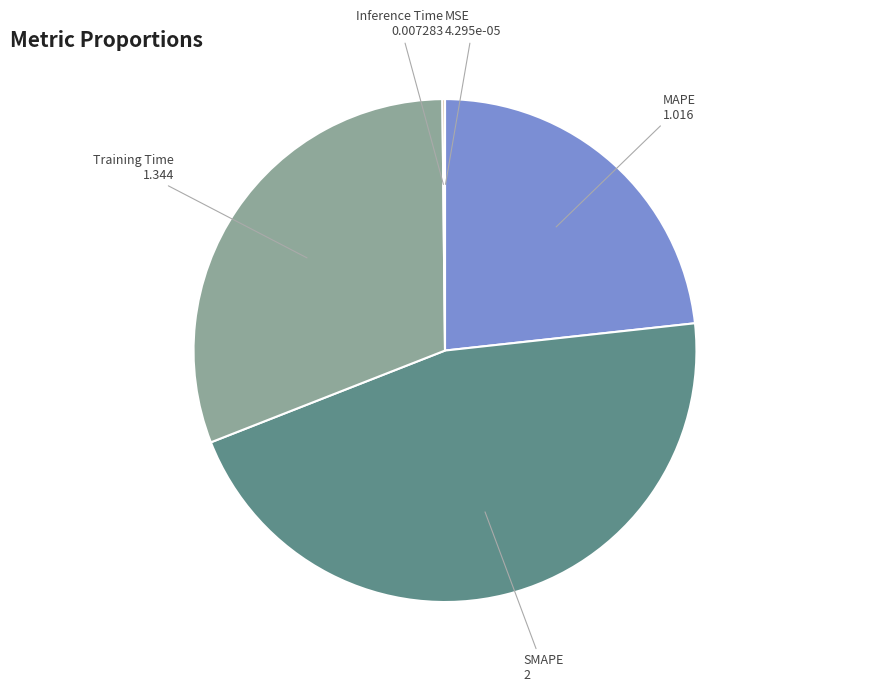

Which category has the biggest portion of the pie?

SMAPE